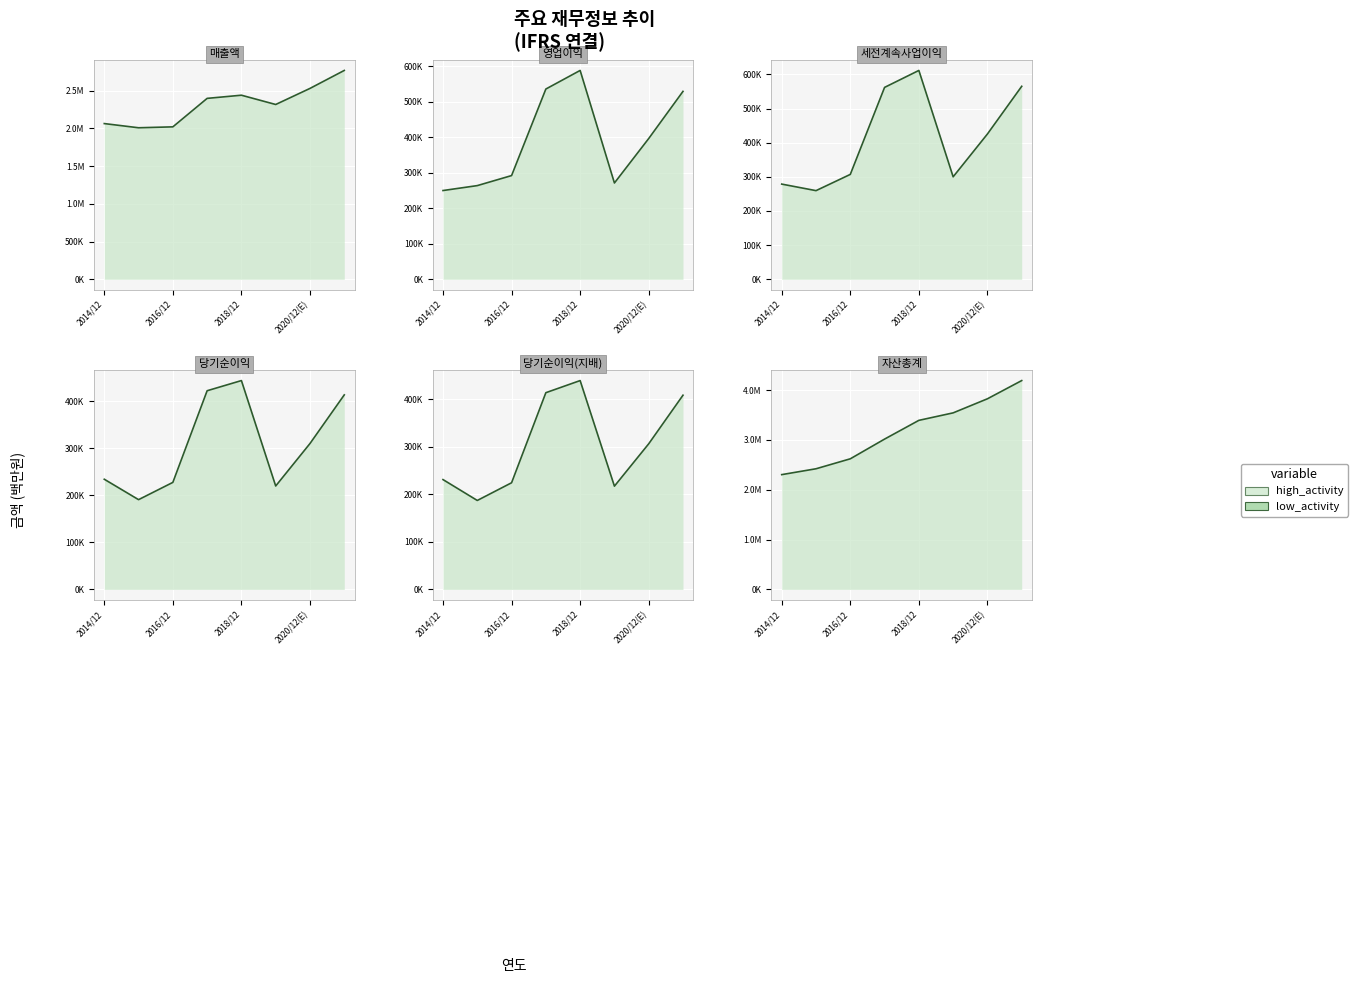

What is the maximum value for 당기순이익(지배)?

438909